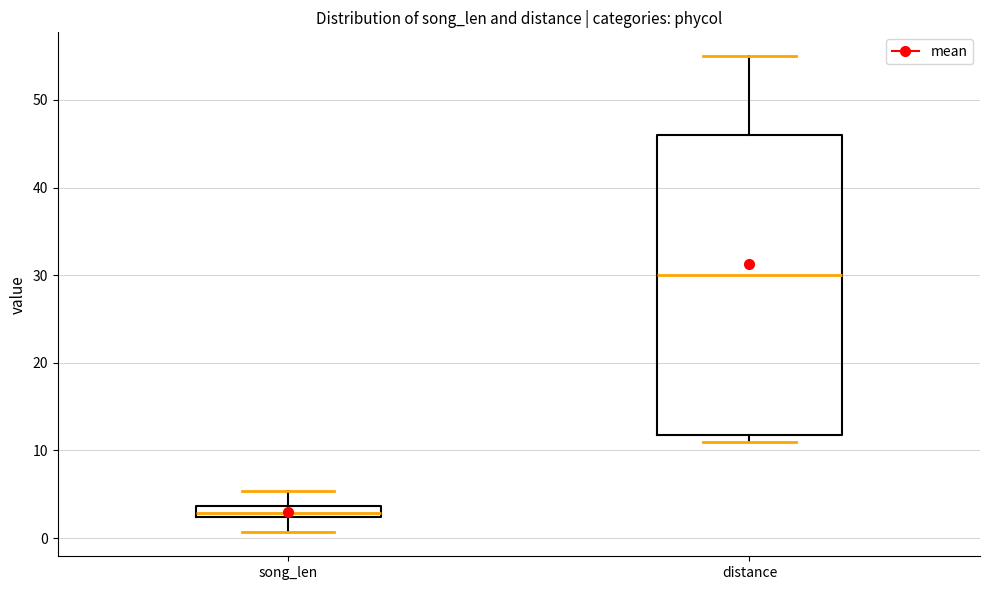

Where does the median line of the box for distance sit on the y-axis? The values are not printed on the chart, so give them approximately, as read against the axis.

30